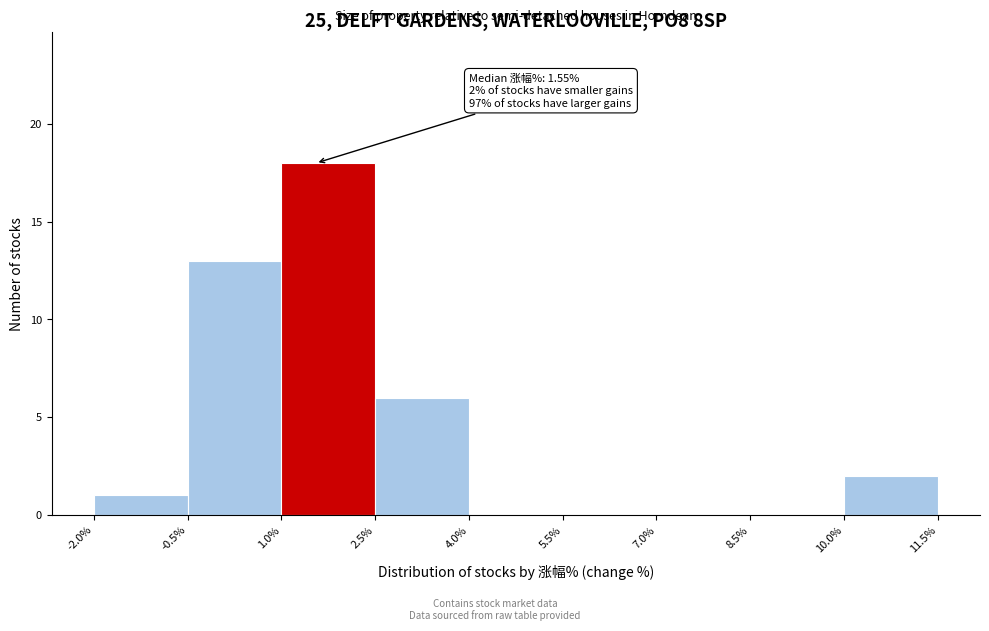

Over which range of the x-axis is the bar tallest?

1.0% to 2.5%